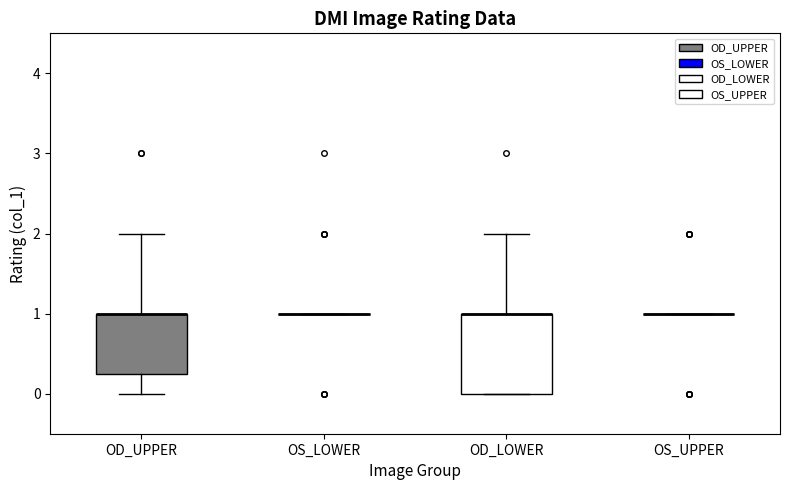

Reading left to right, transcribe this box plot: for each box, give where its median line is, the range the box spans, and where its two whiskers end, as read against the y-axis. The values are not printed on the chart, so give them approximately, as read against the axis.

OD_UPPER: median 1.0 (drawn on the box's upper edge), box 0.3 to 1.0, whiskers 0.0 to 2.0
OS_LOWER: box collapsed to a line at 1.0, whiskers 1.0 to 1.0
OD_LOWER: median 1.0 (drawn on the box's upper edge), box 0.0 to 1.0, whiskers 0.0 to 2.0
OS_UPPER: box collapsed to a line at 1.0, whiskers 1.0 to 1.0